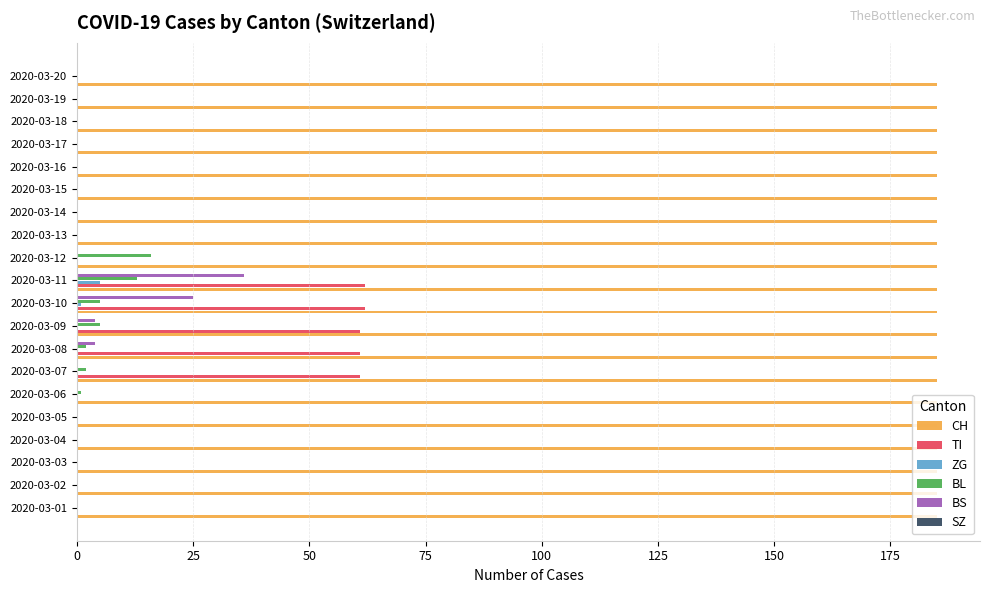

What is the total value across all series at 2020-03-15?

185